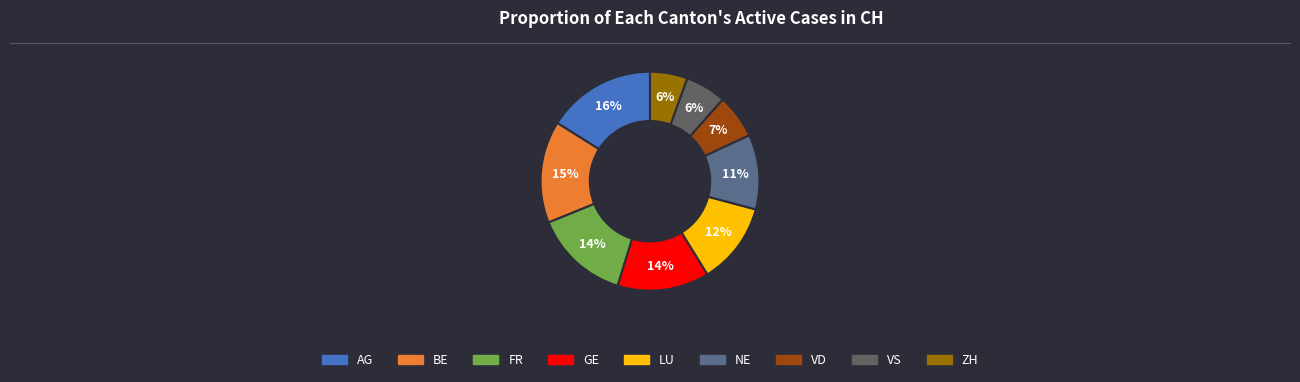

What is the largest slice in the pie chart?

AG